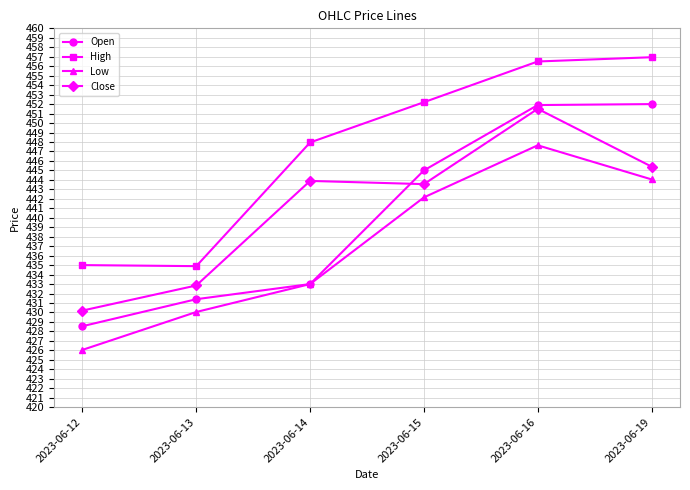

Which series has the largest range (max minus min)?

Open